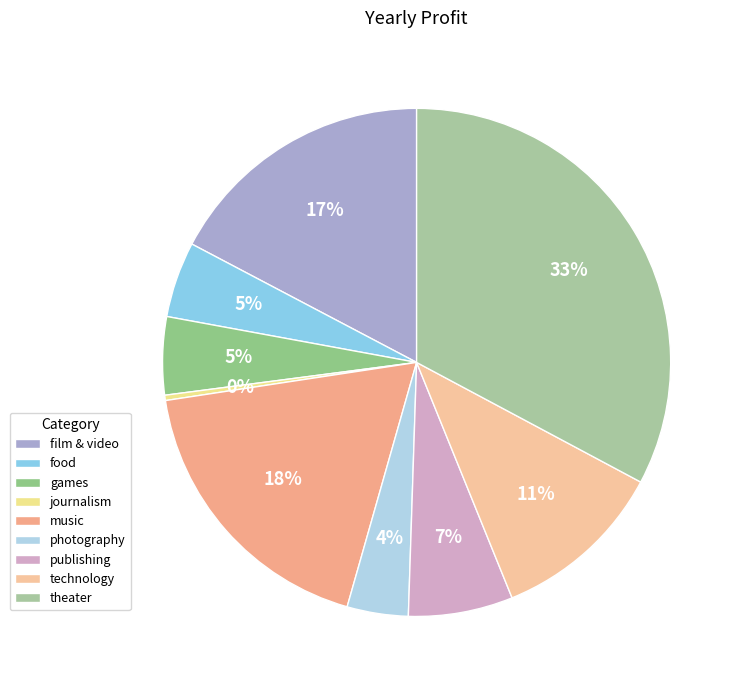

Is the sum of music and food greater than half?

No